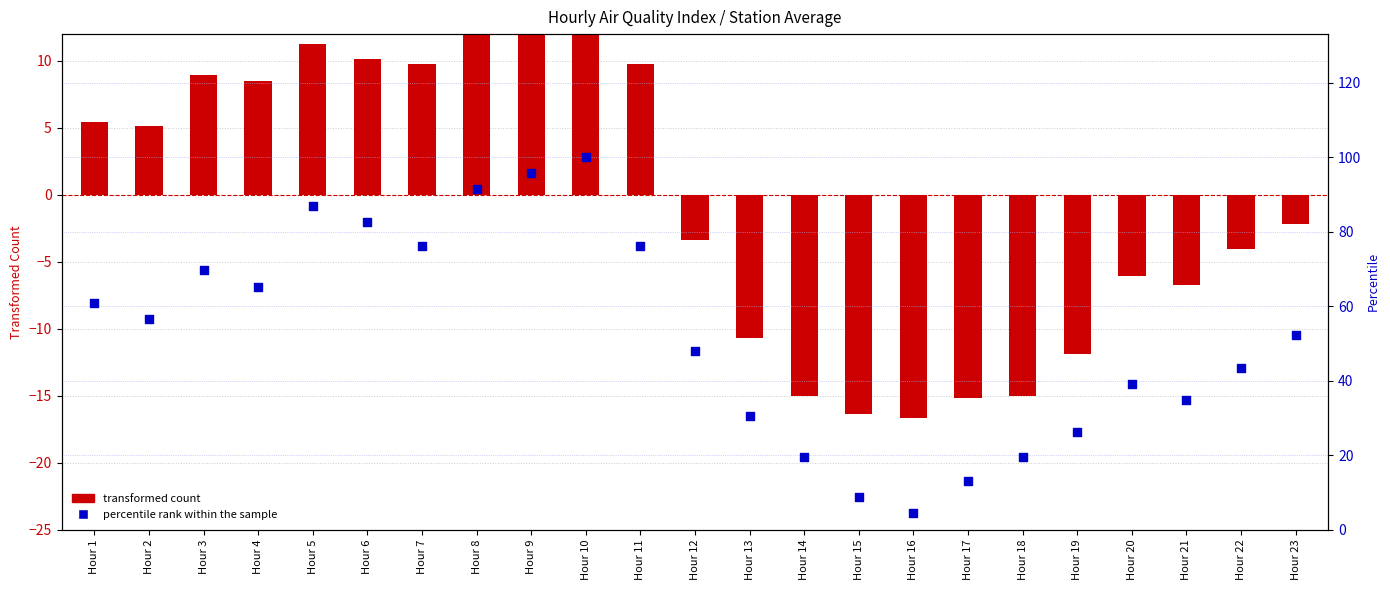

What is the total value across all series at Hour 23?

50.0